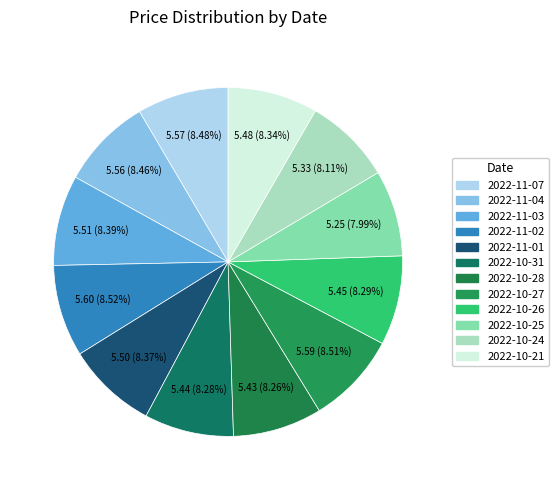

Which category has the smallest portion of the pie?

2022-10-25